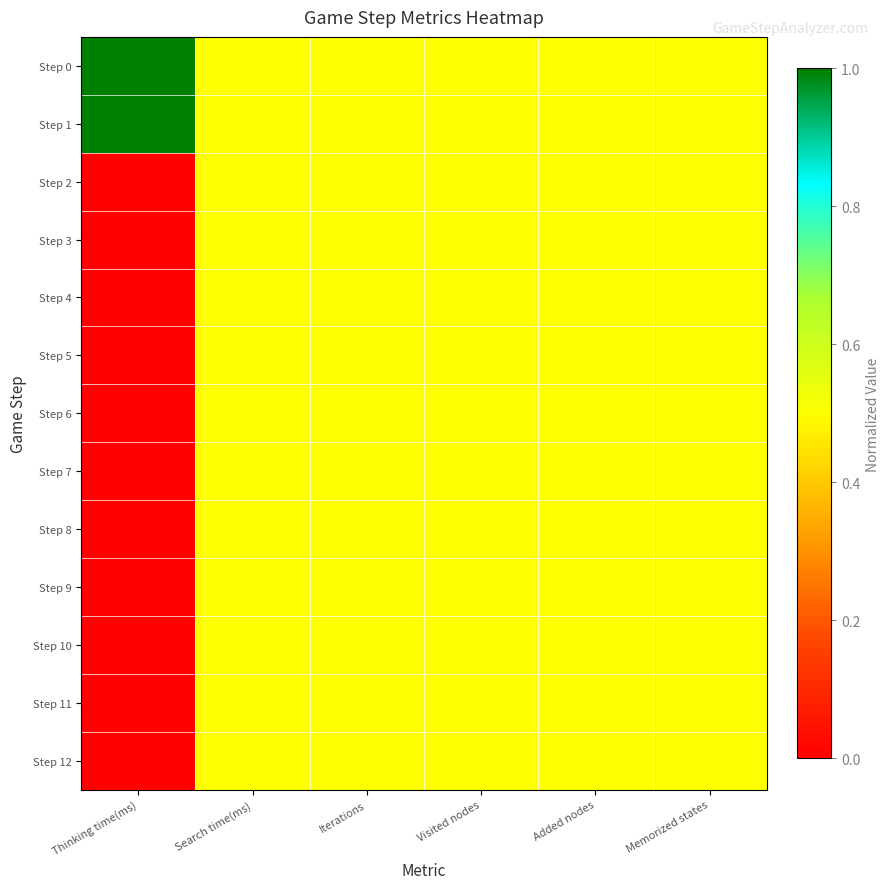

What is the total value across all series at Added nodes?

6.5